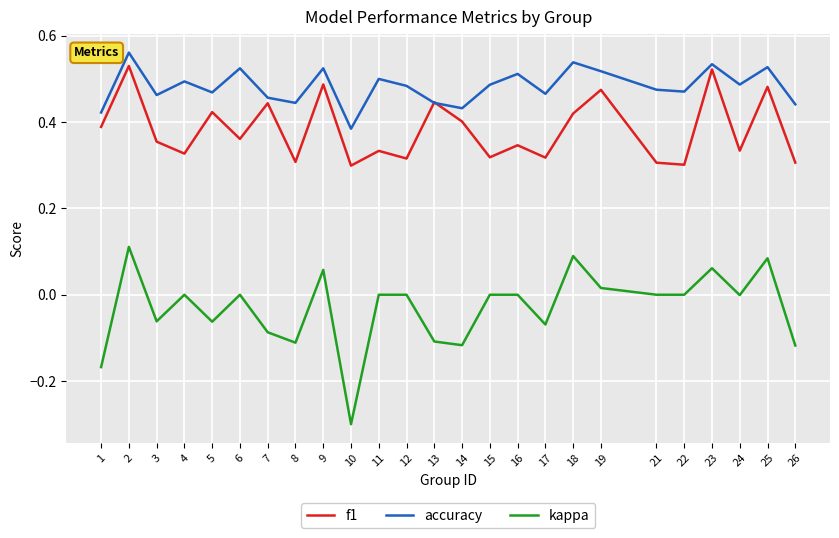

What is the sum of all f1 values?

9.5